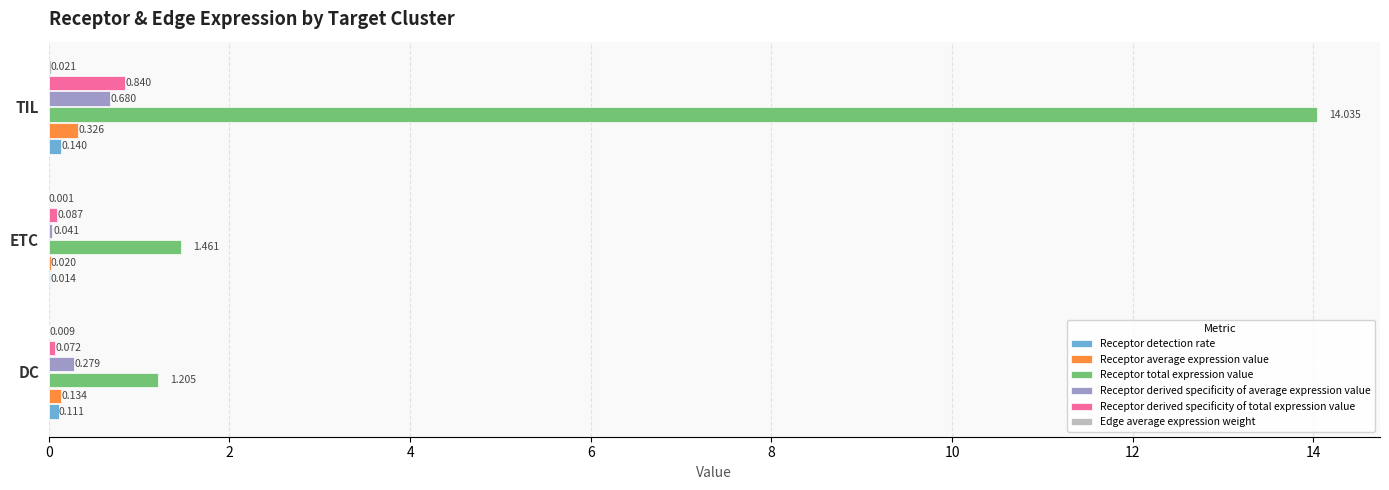

Where is Receptor derived specificity of average expression value nearest to the value 0?

ETC